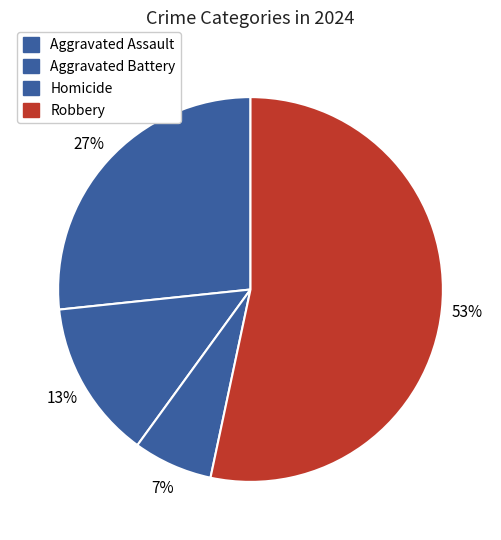

What percentage is NOT represented by Aggravated Assault?

73.3%